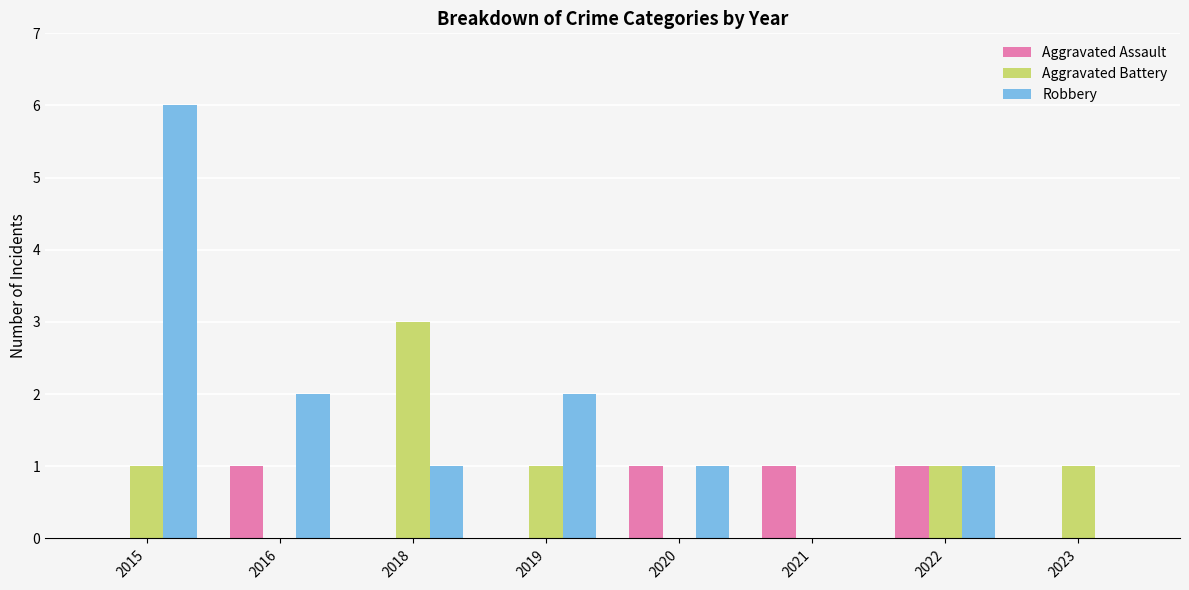

Is it true that Aggravated Assault equals 0 at 2015?

True